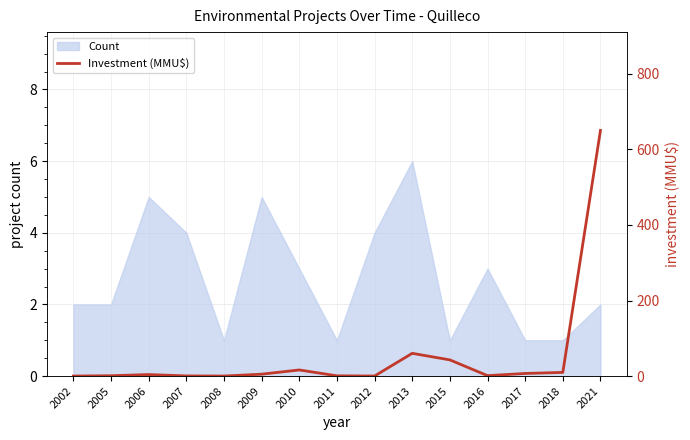

How many points are higher than both their immediate neighbors (excluding endpoints)?

3